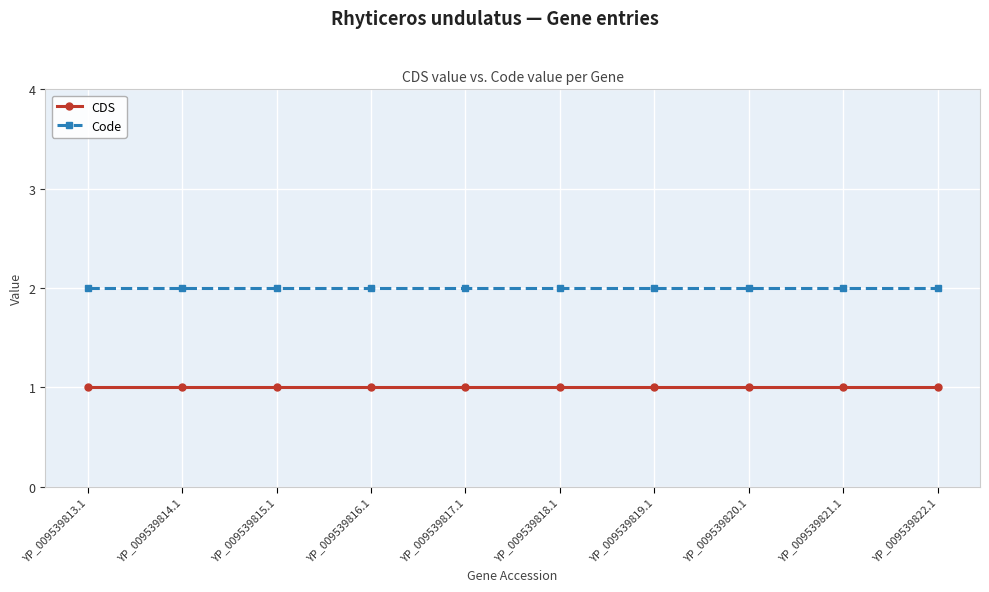

What is the total value across all series at YP_009539814.1?

3